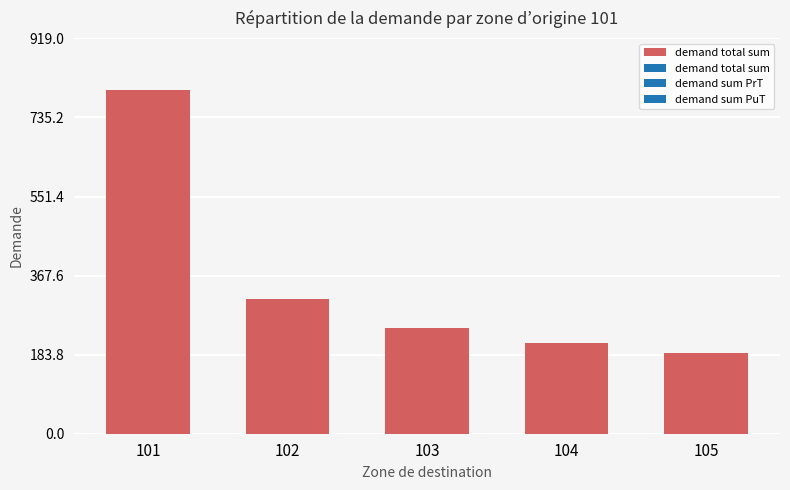

What is the difference between the maximum and second lowest values?

589.0